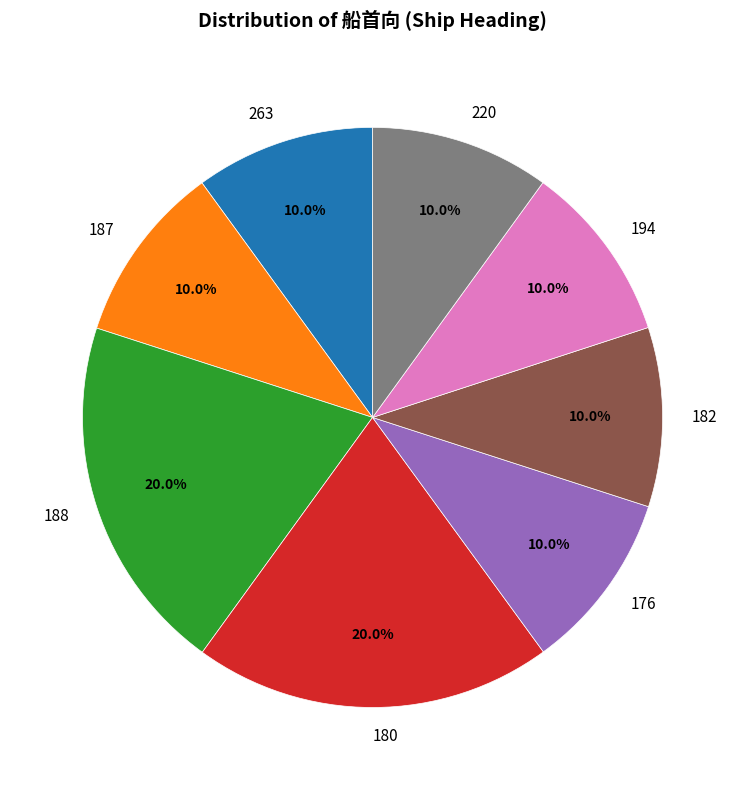

Is 182 the majority of the pie?

No